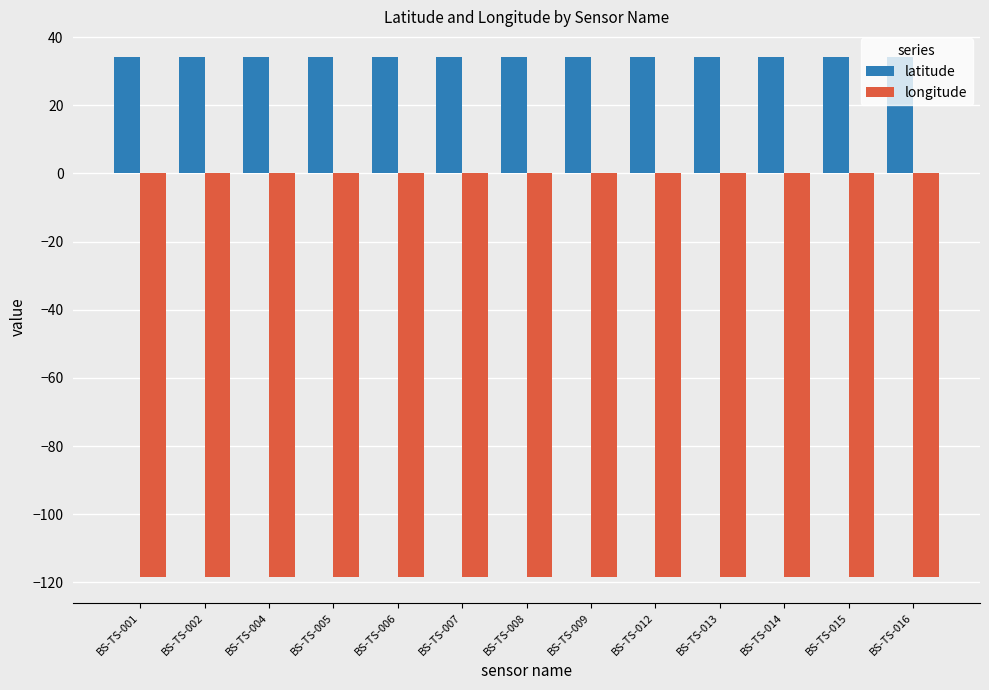

Is the value of latitude at BS-TS-008 greater than the value of longitude at BS-TS-013?

Yes